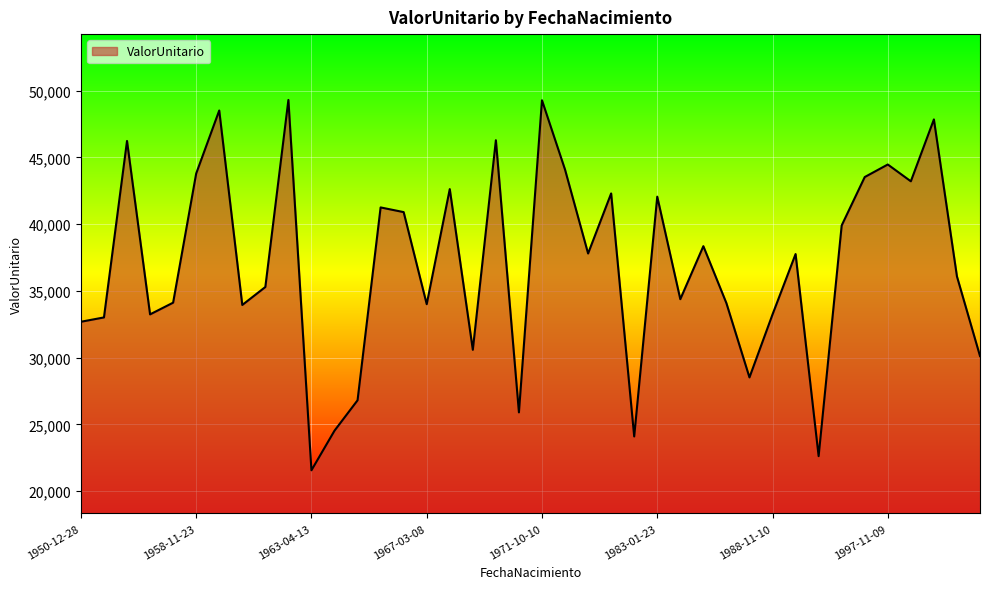

What is the greatest value displayed?

49303.6